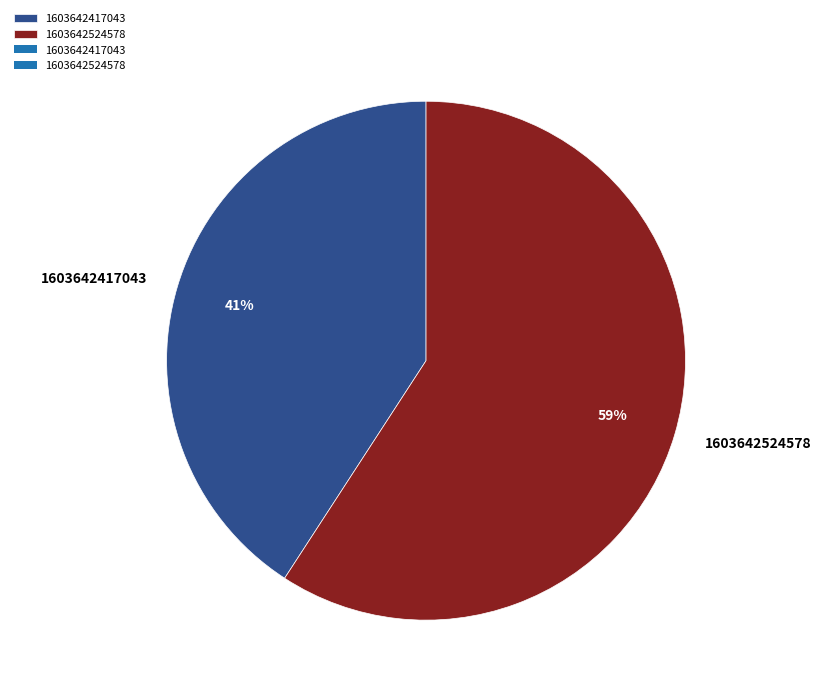

Which slice is the smallest?

1603642417043